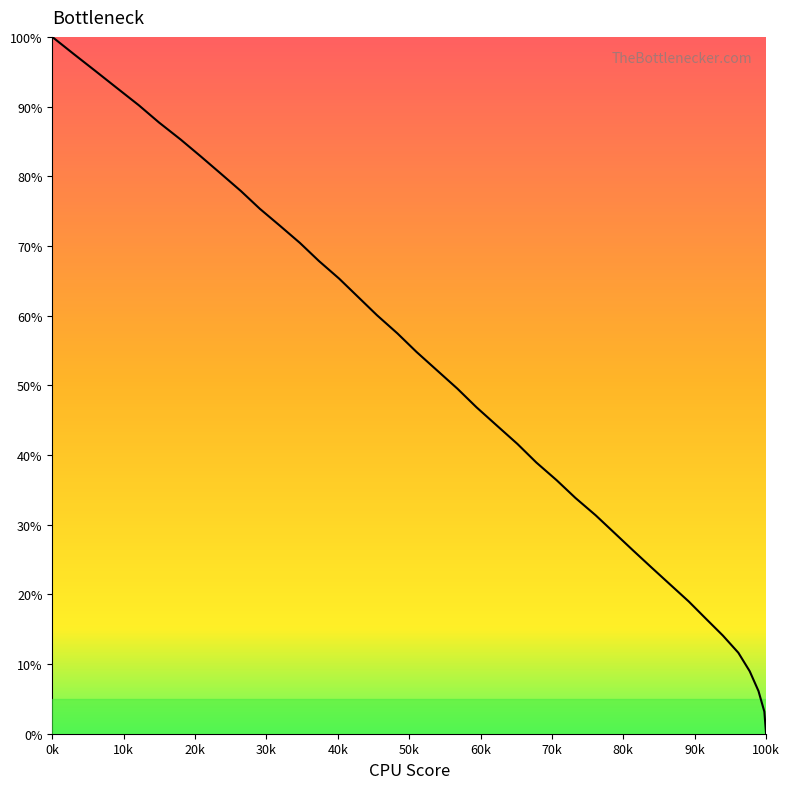

What is the greatest value displayed?

100.0